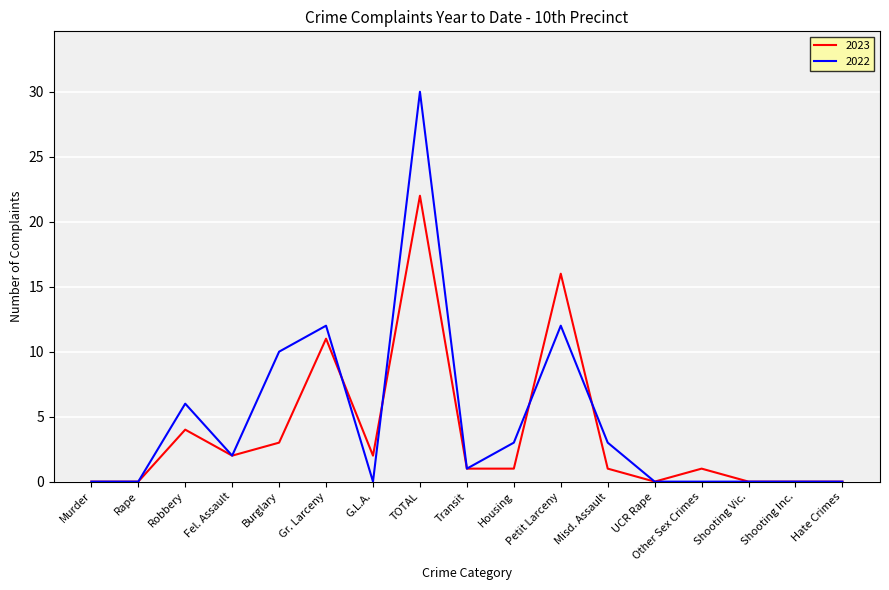

At Gr. Larceny, list the series in order from largest to smallest.

2022, 2023